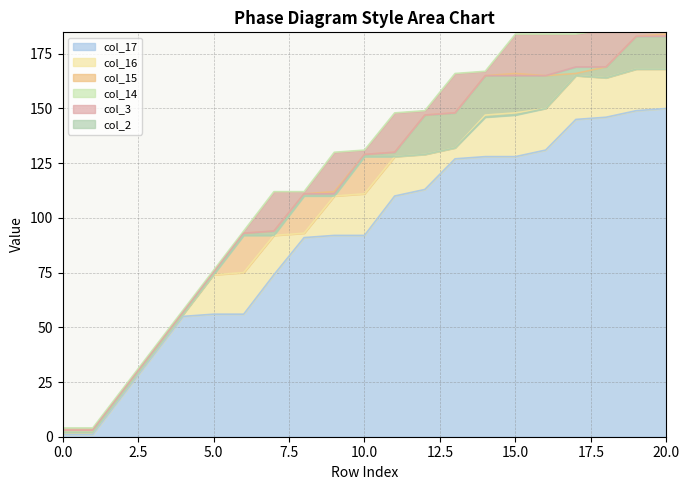

The col_17 series shows 128 at 15.0. True or false?

True